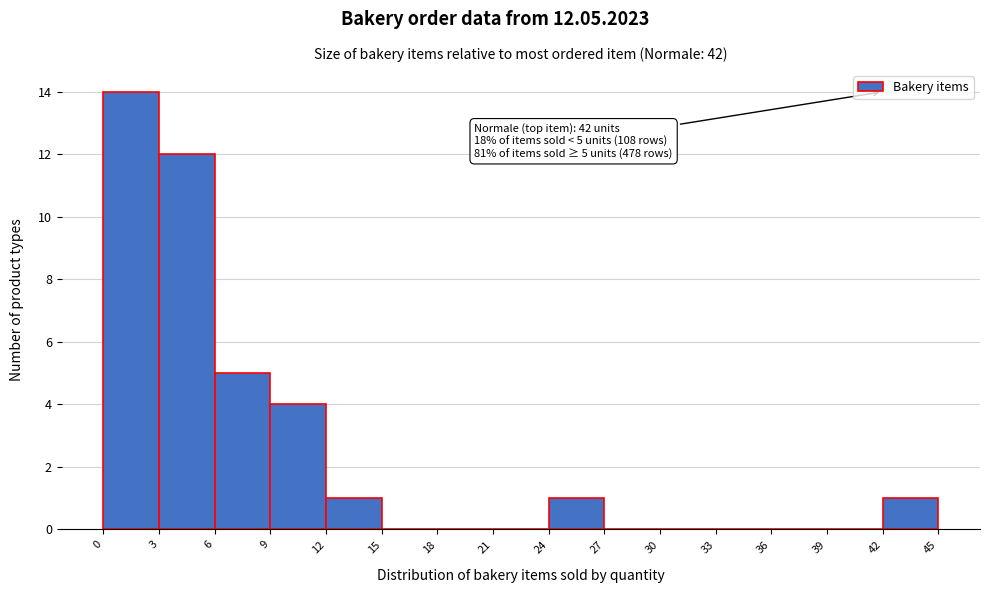

Which range on the x-axis has the tallest bar?

0 to 3